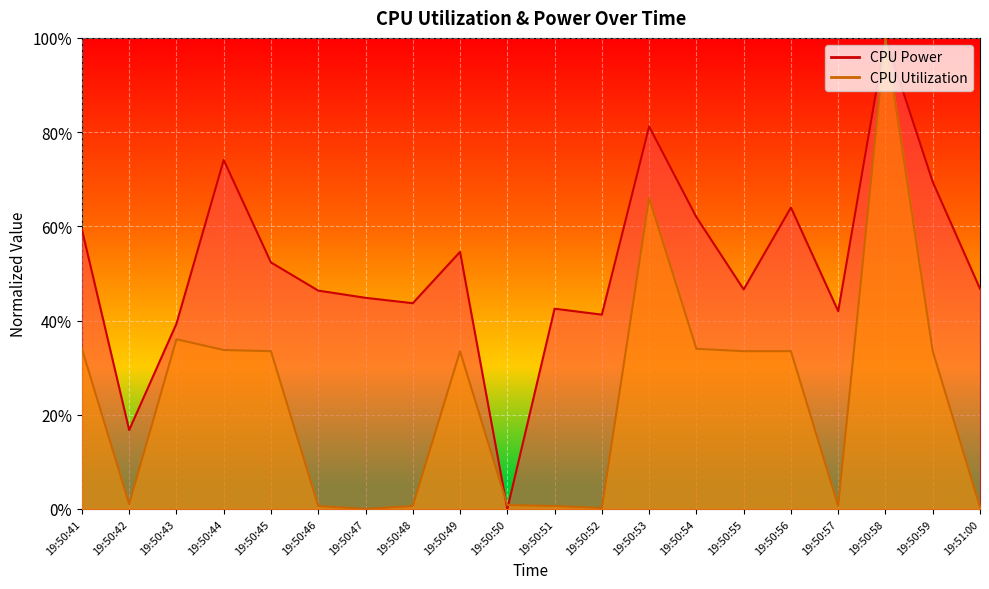

What is the spread (max minus min) of values at 19:50:44?

0.4